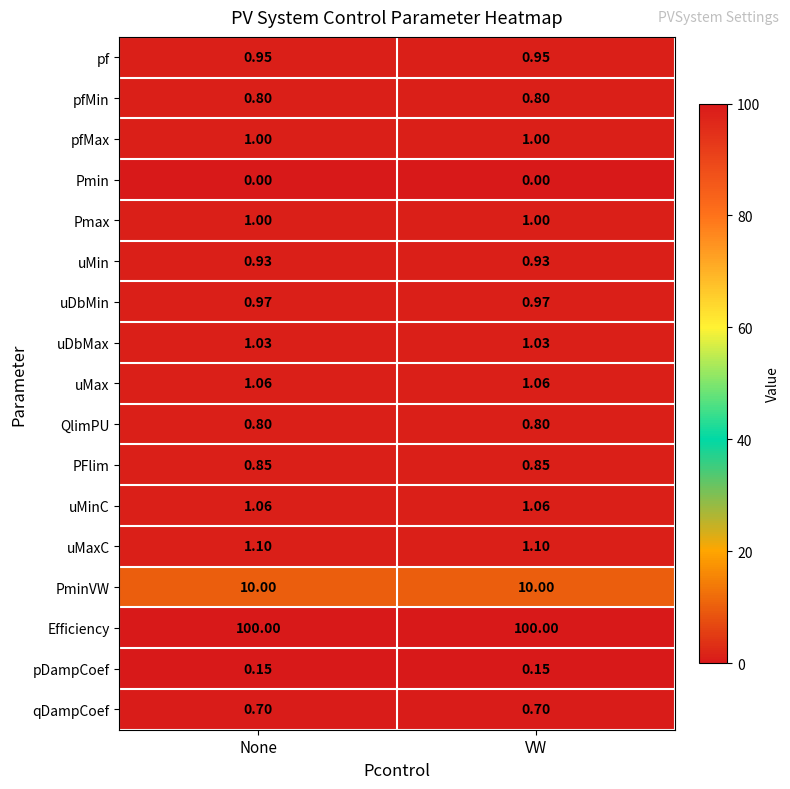

At how many categories does at least one series exceed 38?

2